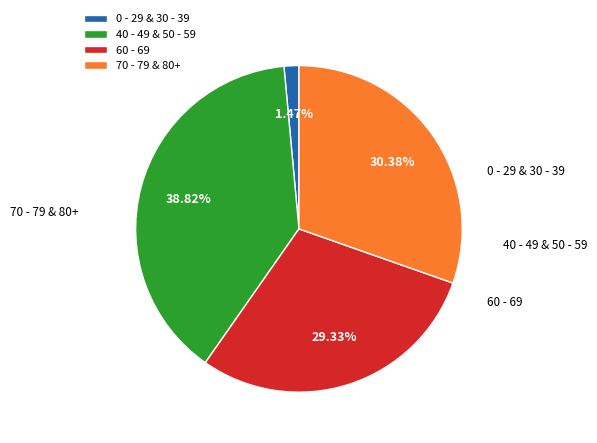

Is there a majority slice in this chart?

No